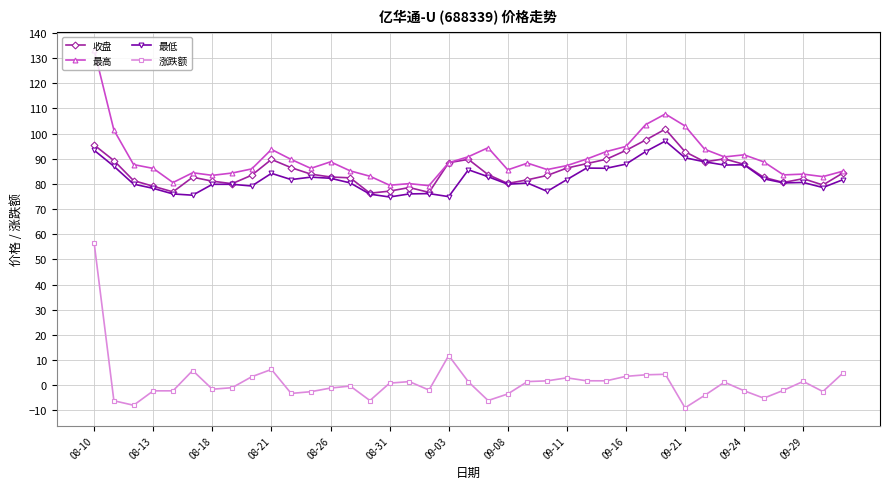

What is the minimum value shown in the chart?

-9.0